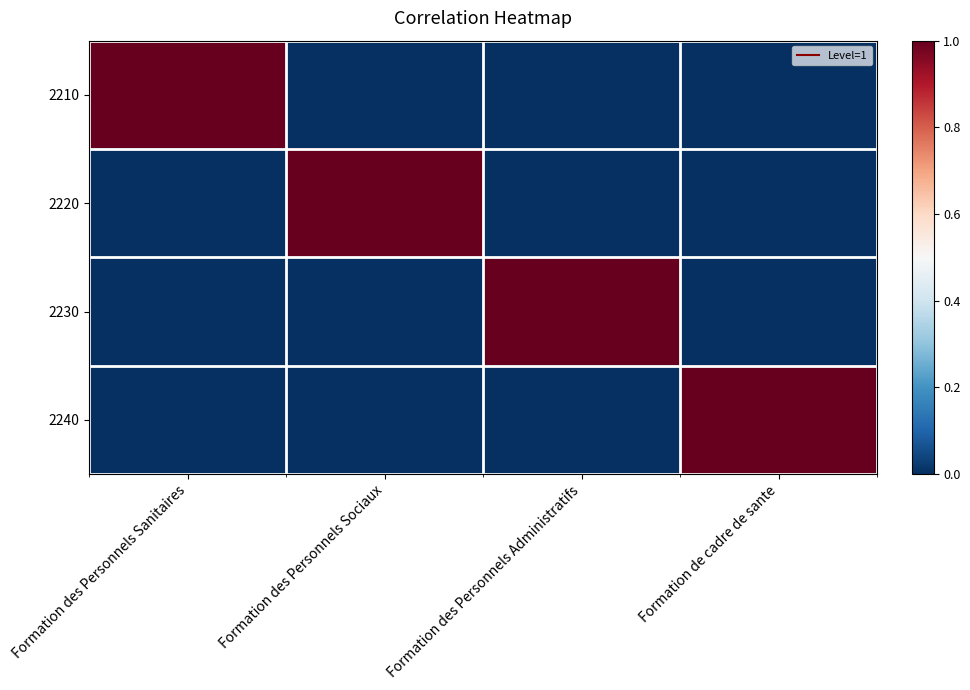

What is the difference between the highest and lowest values at Formation des Personnels Sanitaires?

1